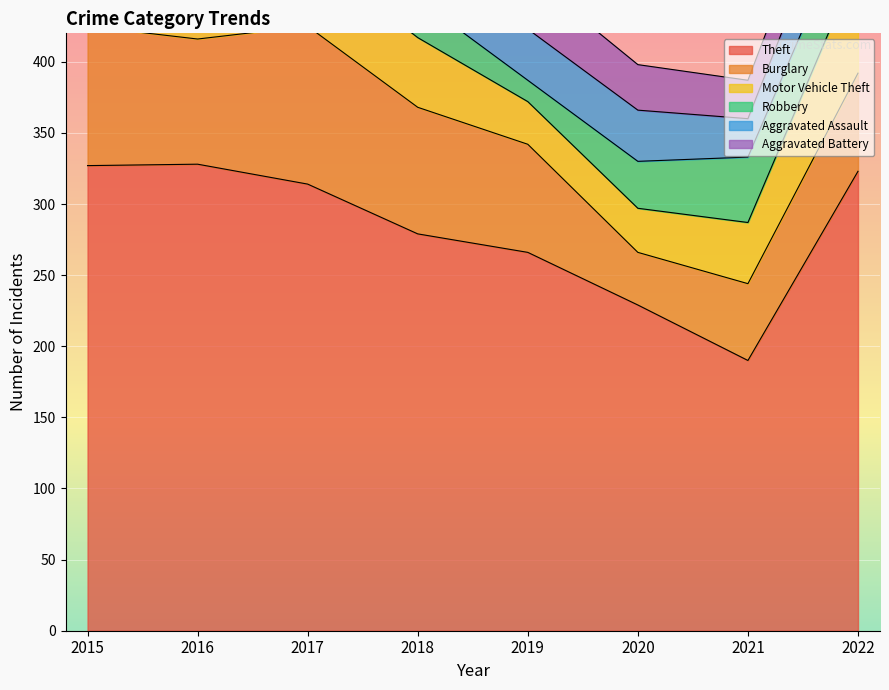

Reading left to right, list all the values displayed in this chart.

Theft: 2015=327	2016=328	2017=314	2018=279	2019=266	2020=229	2021=190	2022=323
Burglary: 2015=98	2016=88	2017=111	2018=89	2019=76	2020=37	2021=54	2022=69
Motor Vehicle Theft: 2015=85	2016=44	2017=52	2018=49	2019=30	2020=31	2021=43	2022=77
Robbery: 2015=33	2016=57	2017=49	2018=27	2019=15	2020=33	2021=46	2022=44
Aggravated Assault: 2015=32	2016=28	2017=26	2018=43	2019=36	2020=36	2021=27	2022=44
Aggravated Battery: 2015=27	2016=37	2017=26	2018=32	2019=38	2020=32	2021=27	2022=33